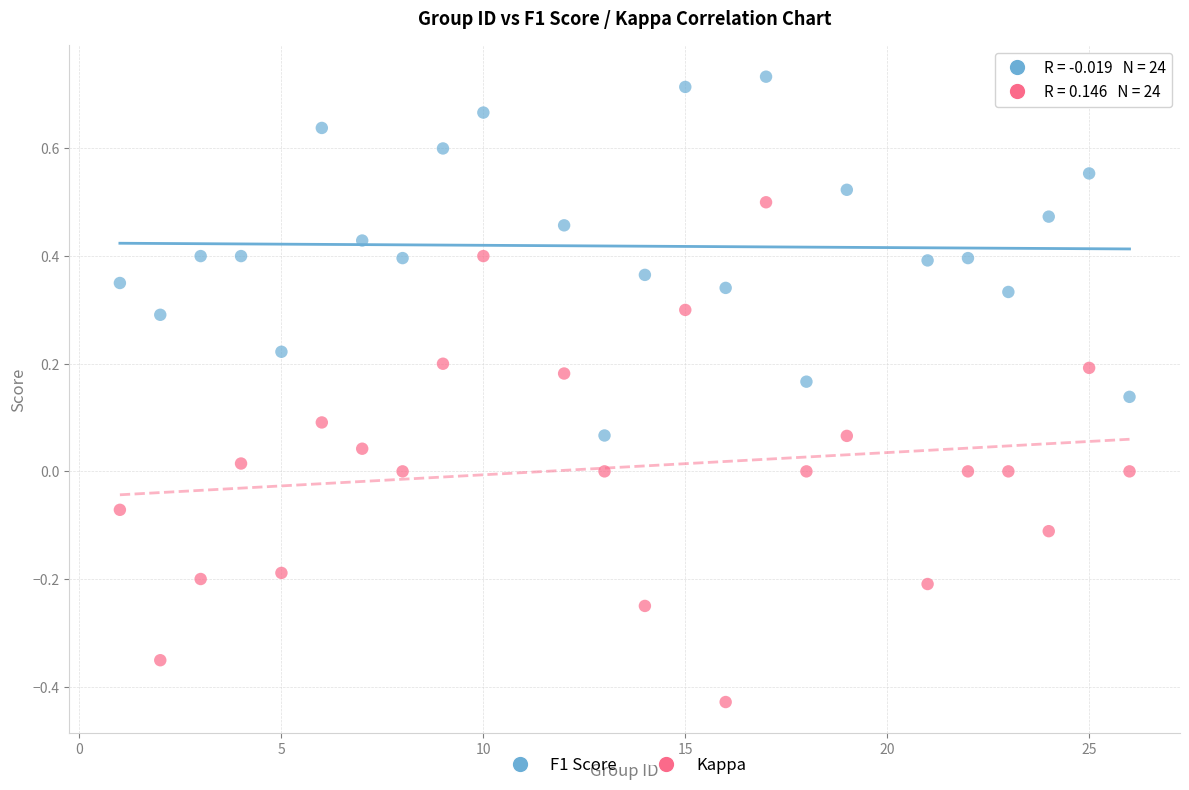

Which series reaches the minimum Y coordinate?

Kappa